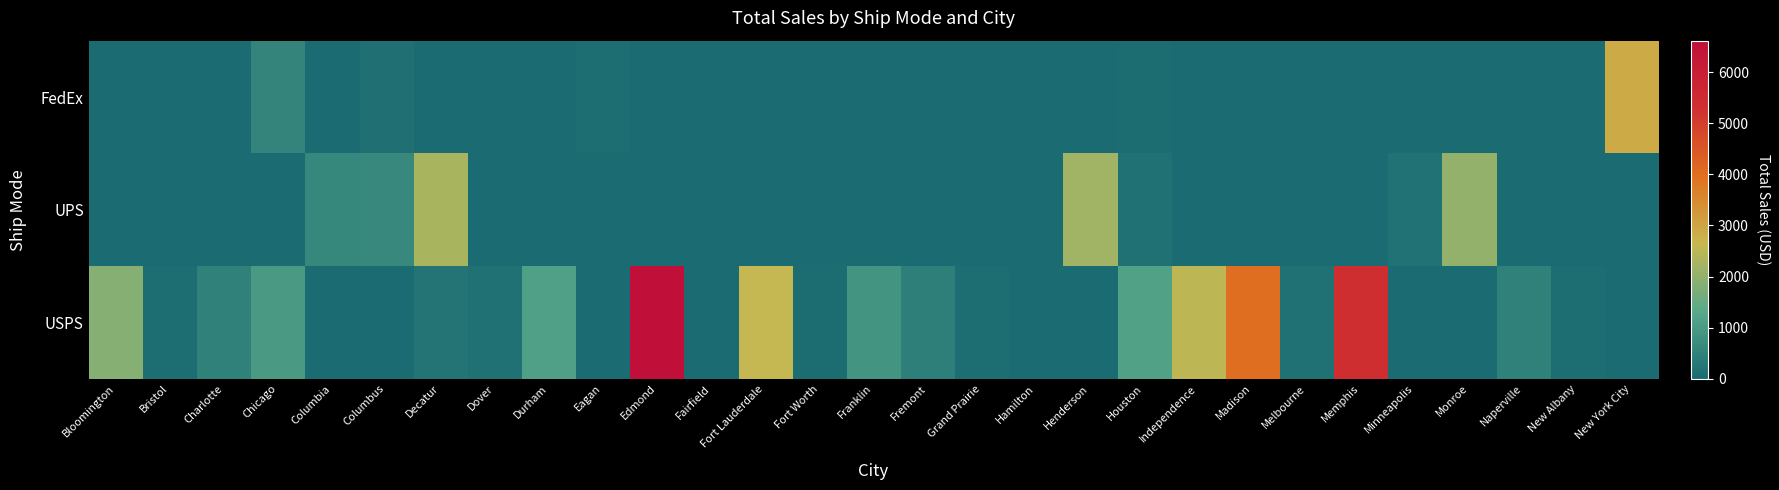

What is the total value across all series at Hamilton?

11.9